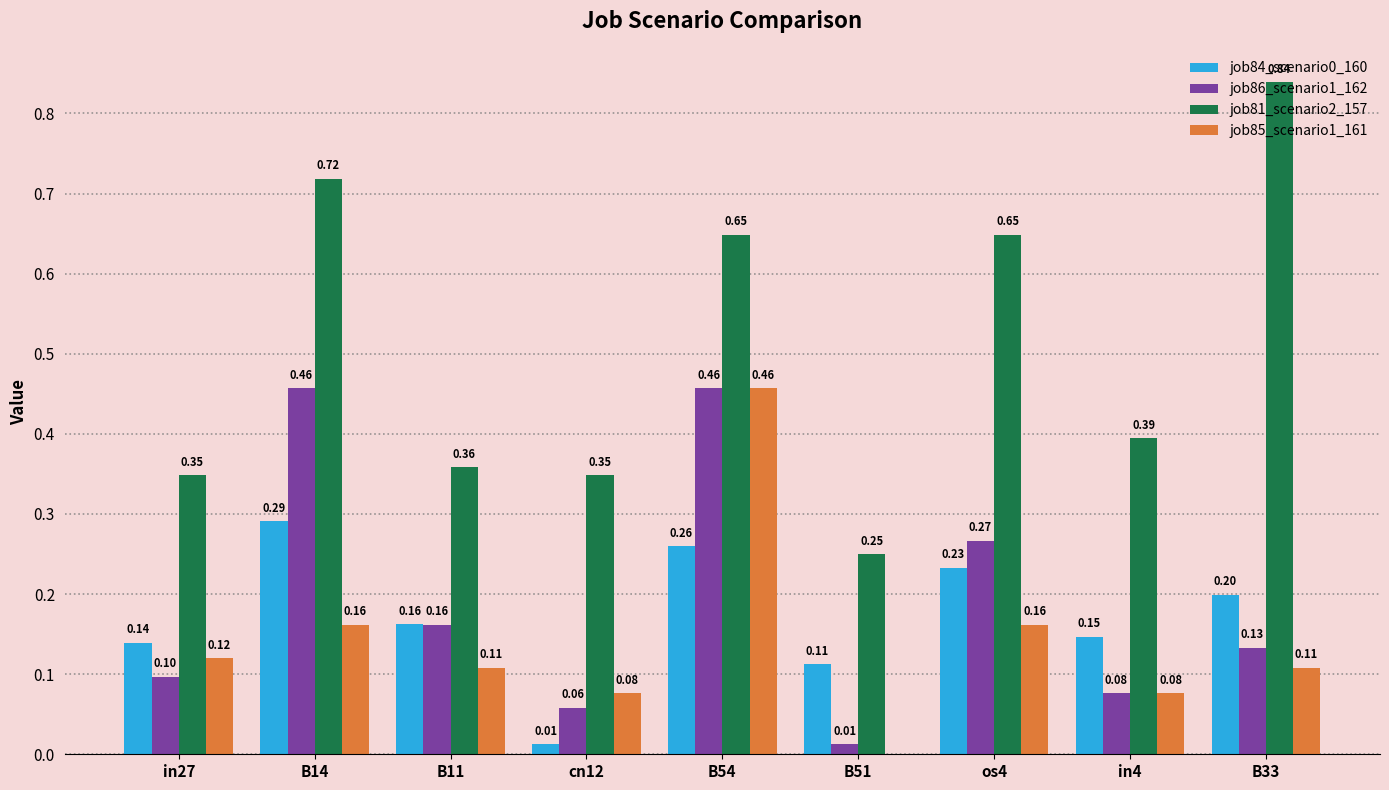

At which category is the sum across all series the highest?

B54